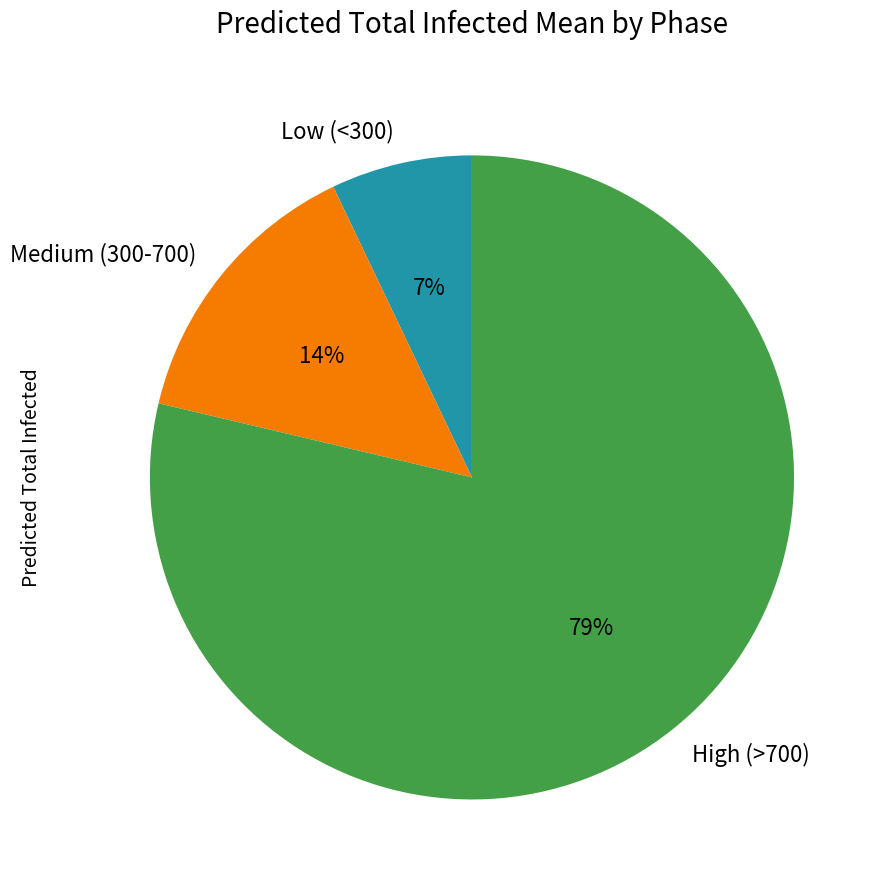

Count the number of slices in the pie.

3